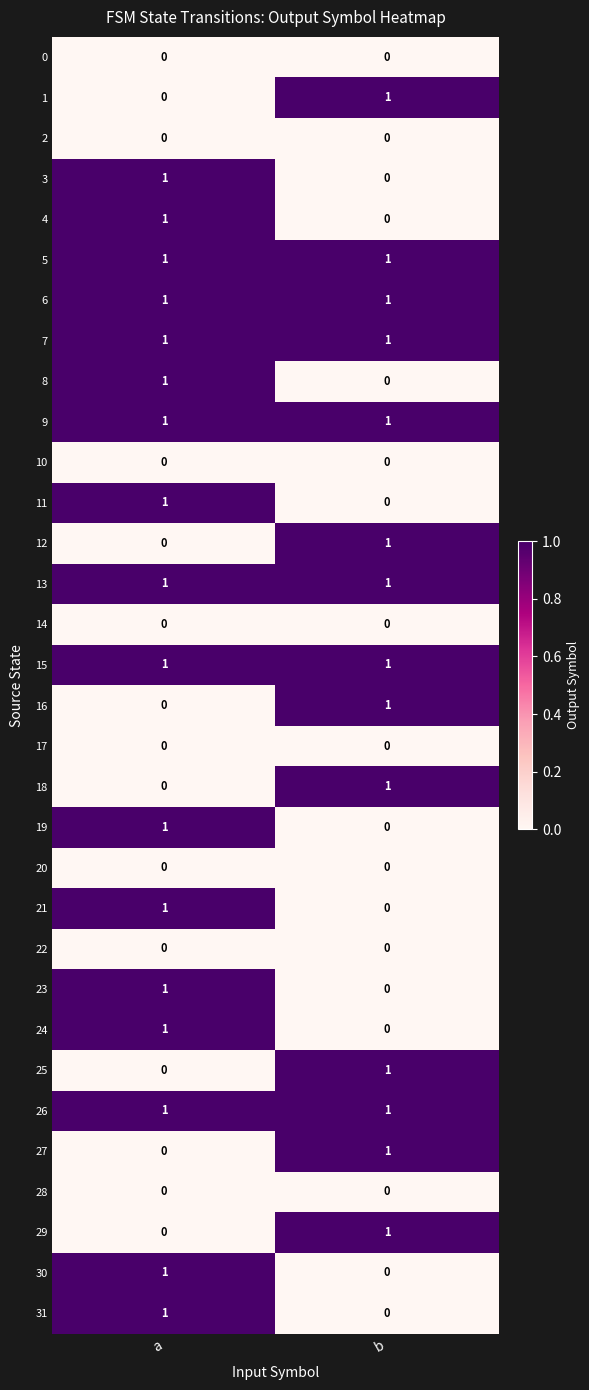

True or false: 6 has a value of 1 at a.

True